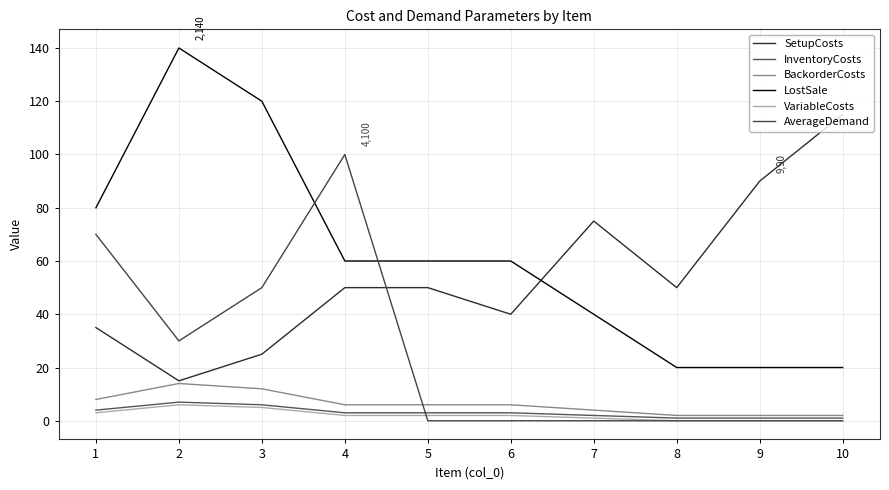

True or false: LostSale has a value of 80 at 1.

True